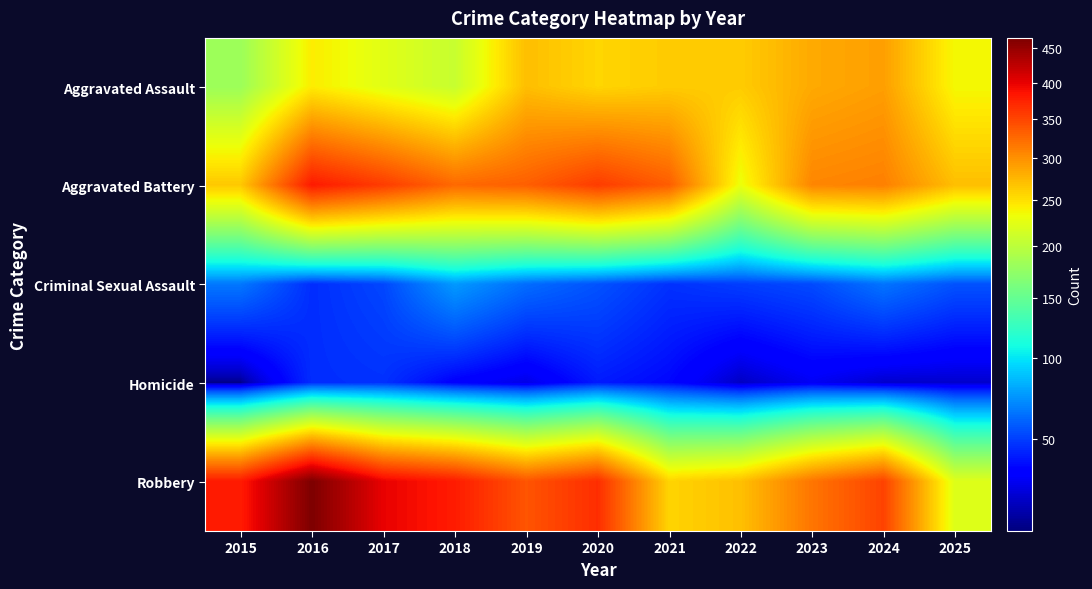

Between 2018 and 2022, which series saw the biggest shift?

Robbery